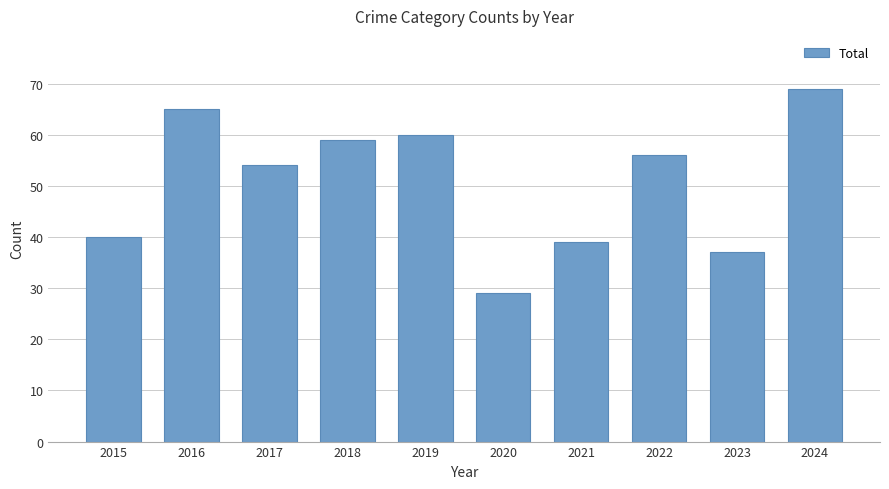

The chart shows a value of 56 at 2022. True or false?

True